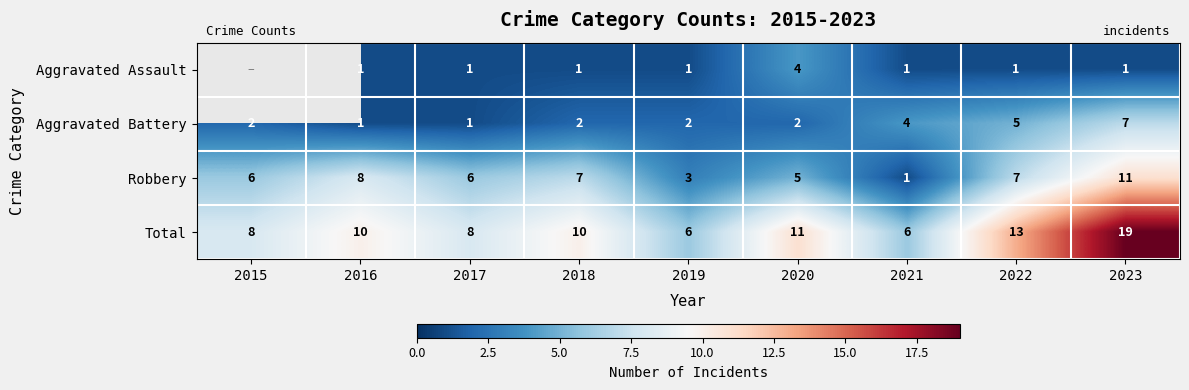

What is the approximate value of Robbery at 2017, to the nearest 10?

10